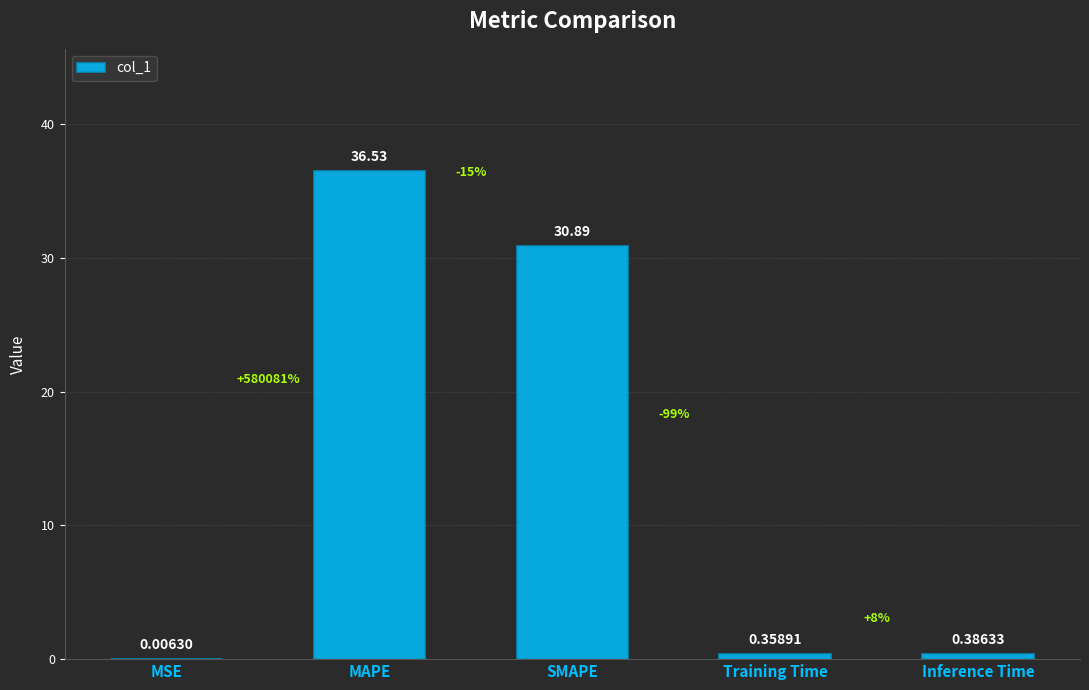

Which category has the highest value across all series?

MAPE